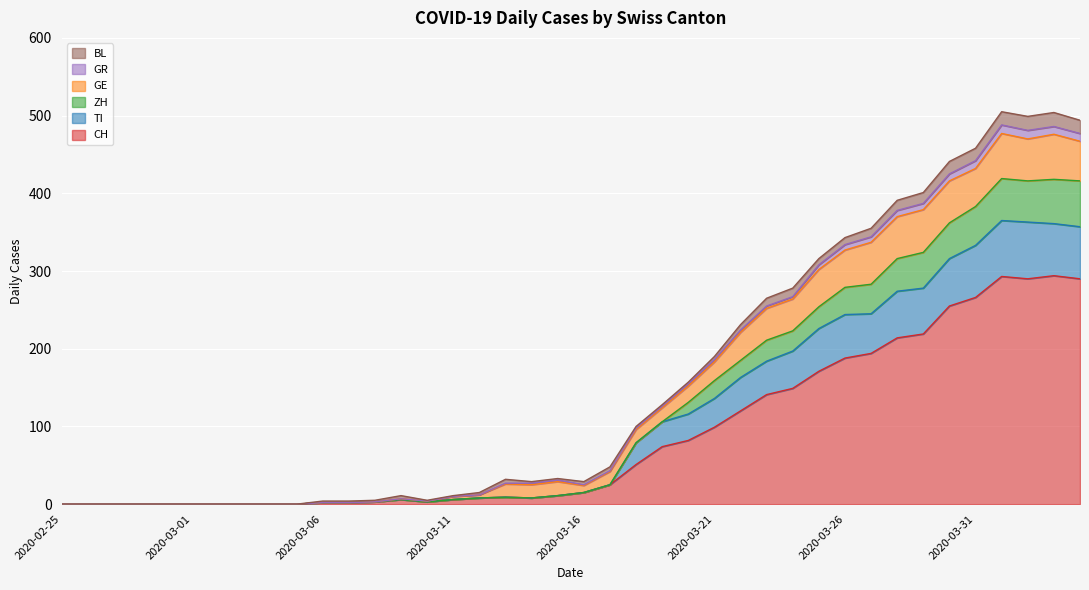

Rank the categories by ZH value from lowest to highest.

2020-02-25, 2020-02-26, 2020-02-27, 2020-02-28, 2020-02-29, 2020-03-01, 2020-03-02, 2020-03-03, 2020-03-04, 2020-03-05, 2020-03-06, 2020-03-07, 2020-03-08, 2020-03-10, 2020-03-09, 2020-03-11, 2020-03-12, 2020-03-14, 2020-03-13, 2020-03-15, 2020-03-16, 2020-03-17, 2020-03-18, 2020-03-19, 2020-03-20, 2020-03-21, 2020-03-22, 2020-03-23, 2020-03-24, 2020-03-25, 2020-03-26, 2020-03-27, 2020-03-28, 2020-03-29, 2020-03-30, 2020-03-31, 2020-04-02, 2020-04-04, 2020-04-03, 2020-04-01